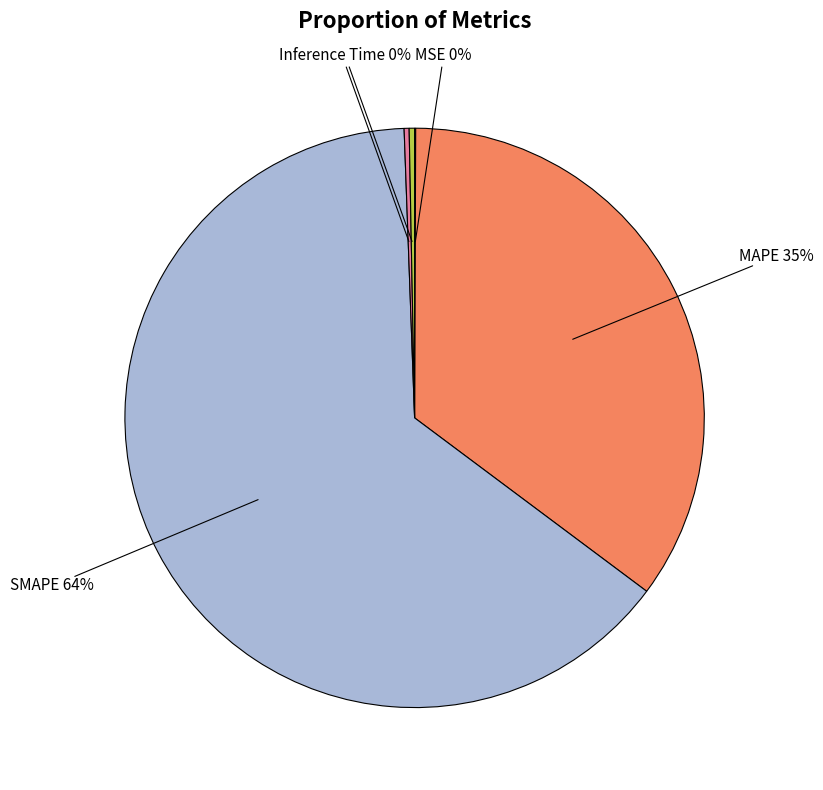

To the nearest percent, what is the average slice percentage?

20%